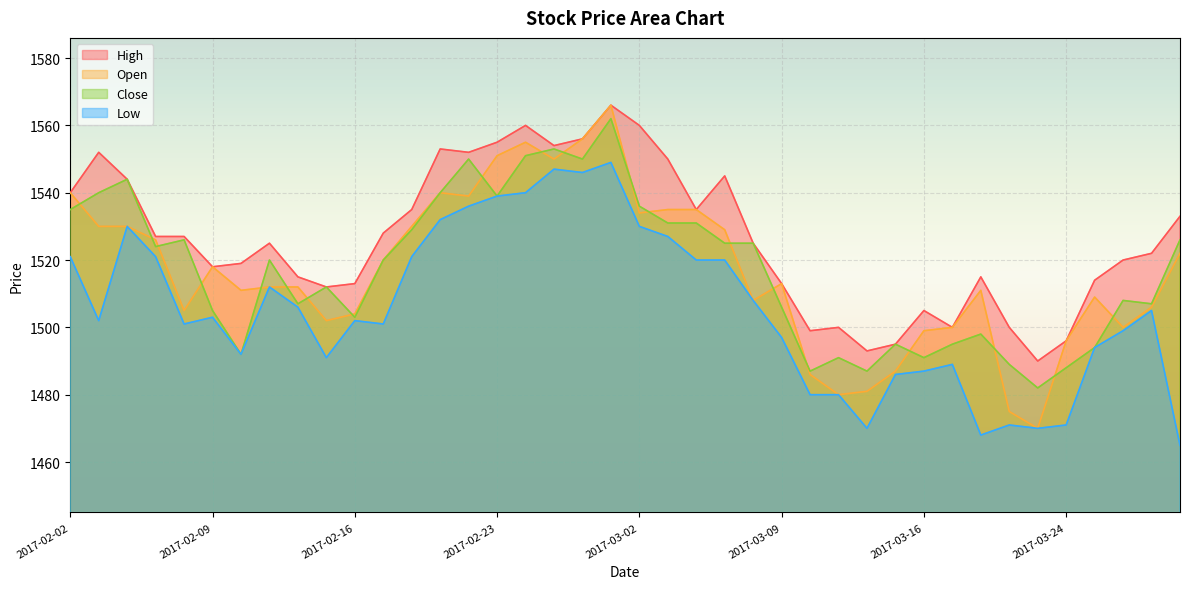

Rank the series by their maximum value, from highest to lowest.

Open, High, Close, Low